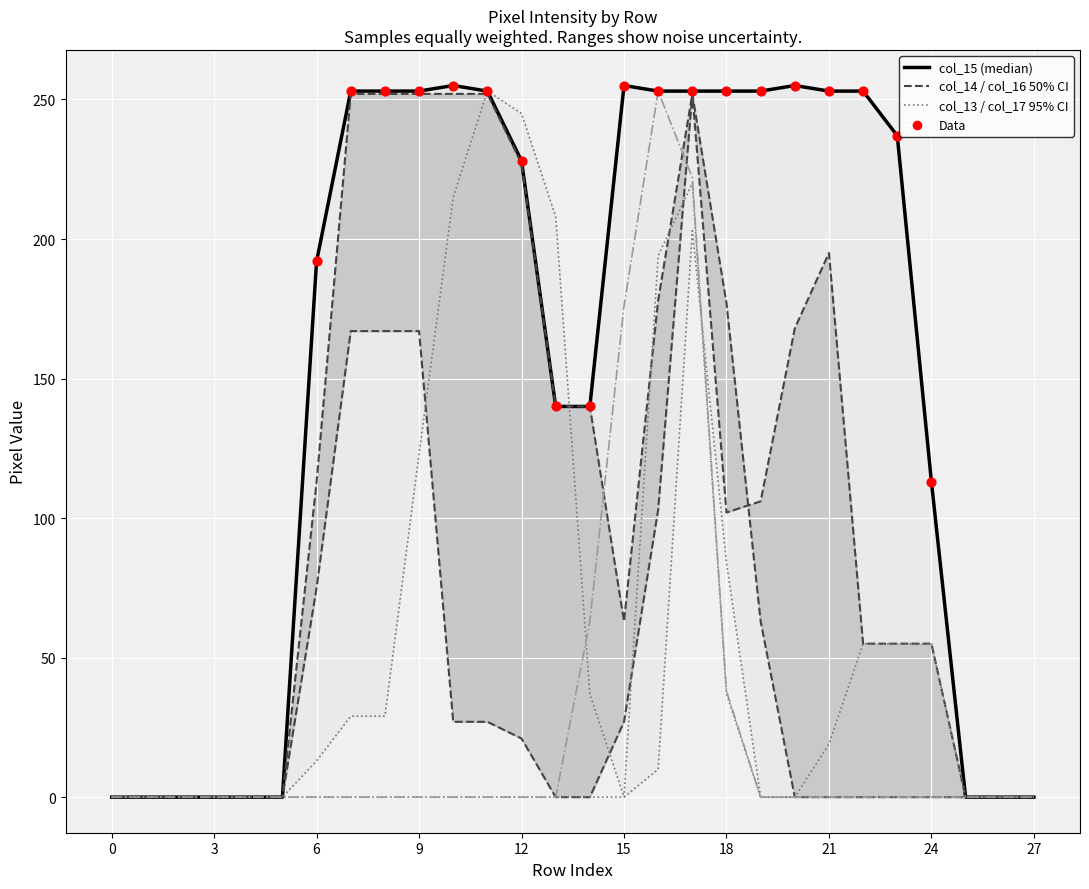

Which series reaches the minimum Y coordinate?

col_14